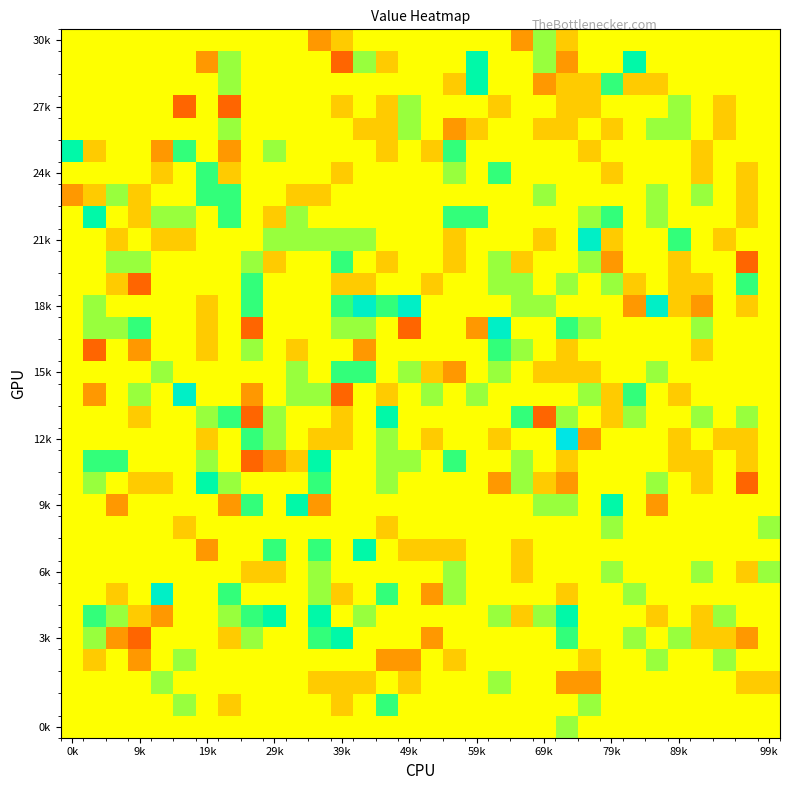

At how many categories does at least one series exceed 3?

8